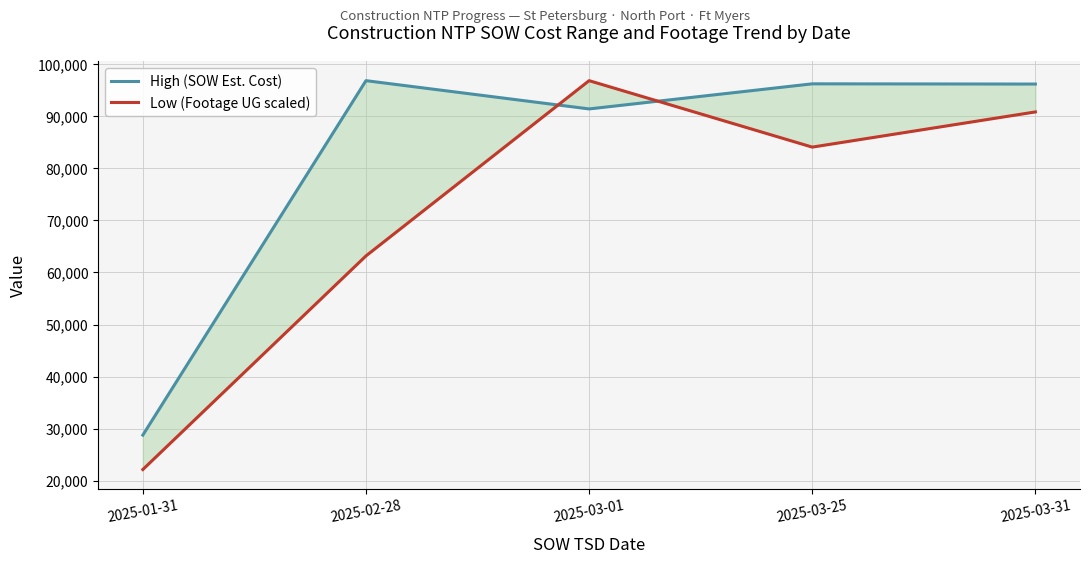

What is the label of the 3rd point from the left?

2025-03-01